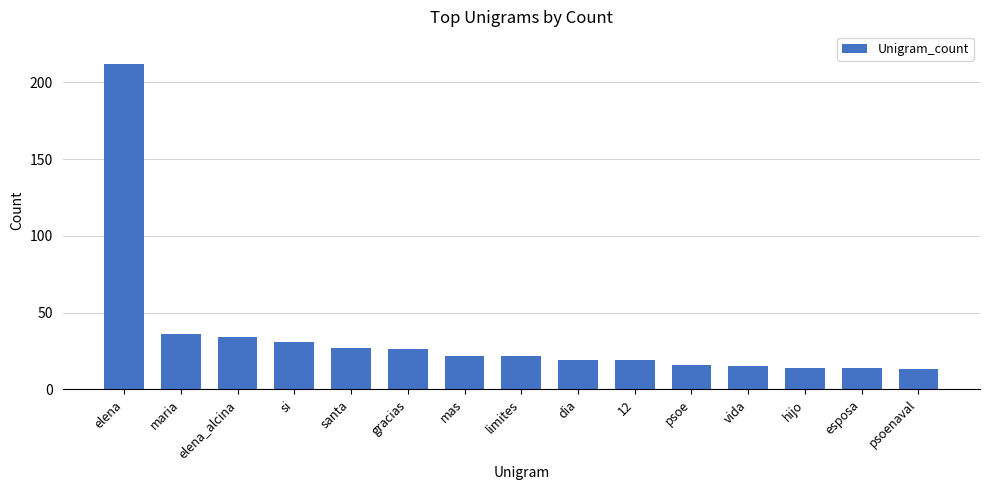

What is the maximum value shown in the chart?

212